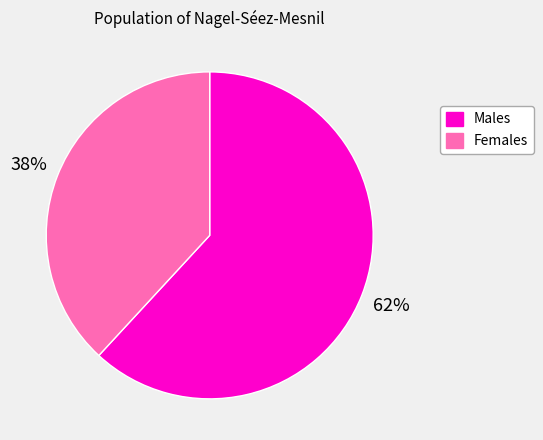

Is there a majority slice in this chart?

Yes